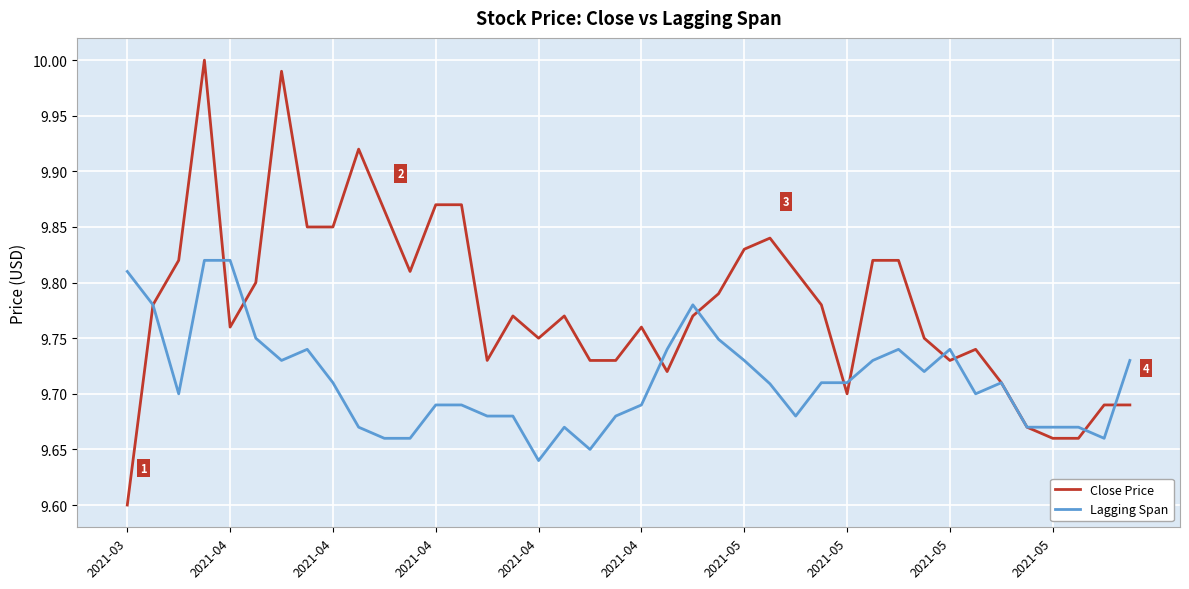

Which series has the largest total across all categories?

Close Price